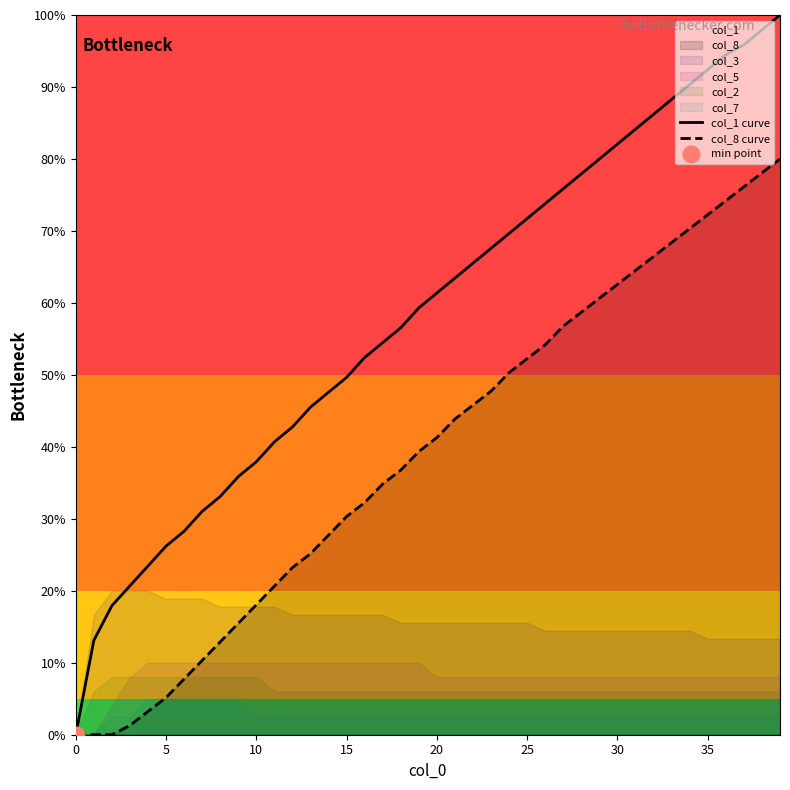

True or false: col_8 curve and col_1 curve intersect in this chart.

False